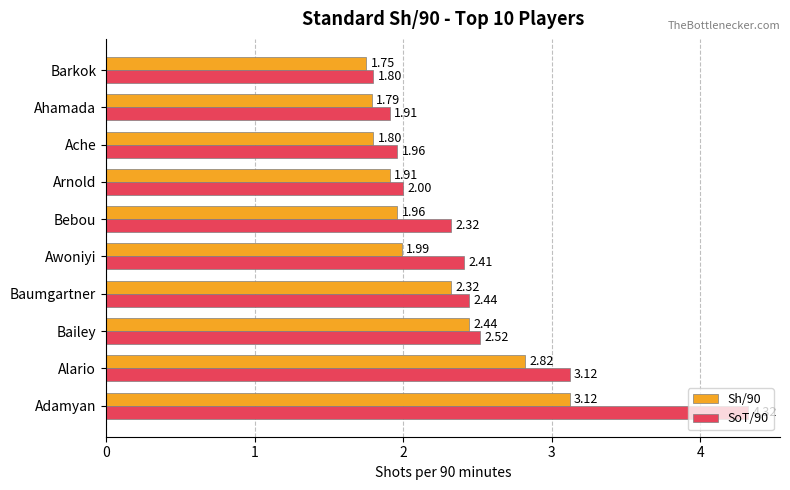

How many distinct data groups are displayed?

2